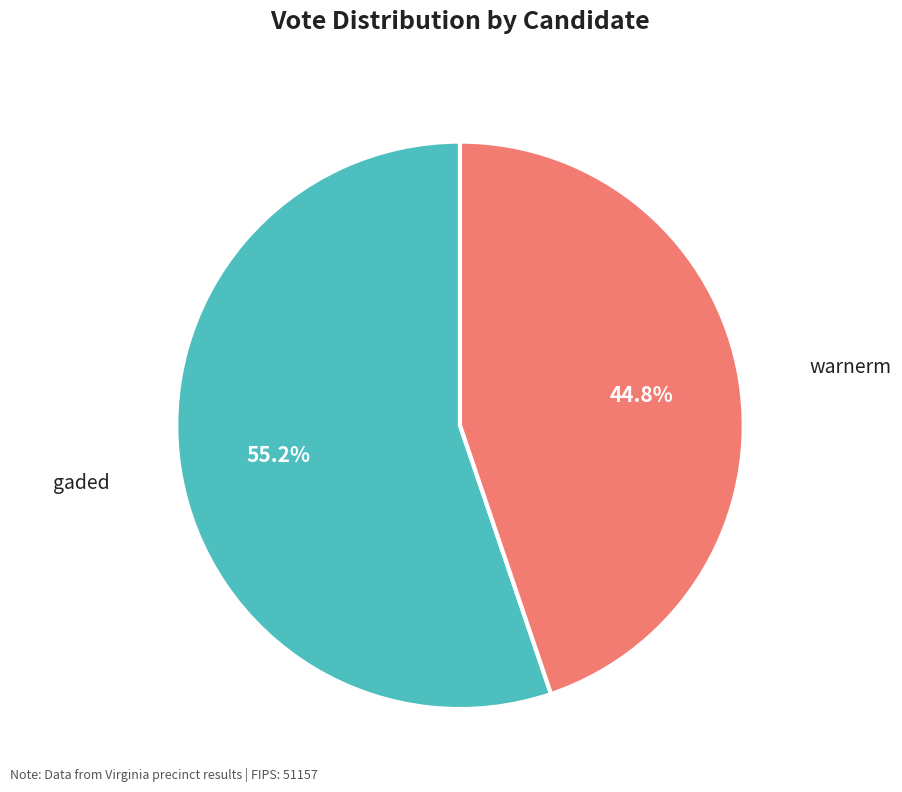

How many segments does this pie chart have?

2